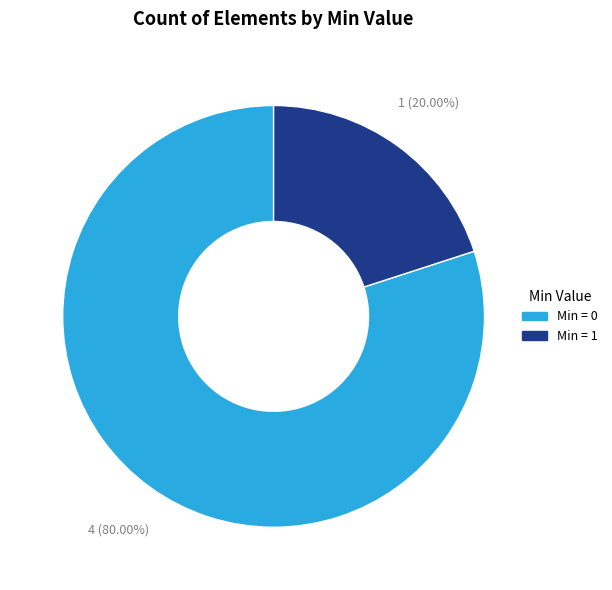

Is there any slice that represents more than half of the pie?

Yes